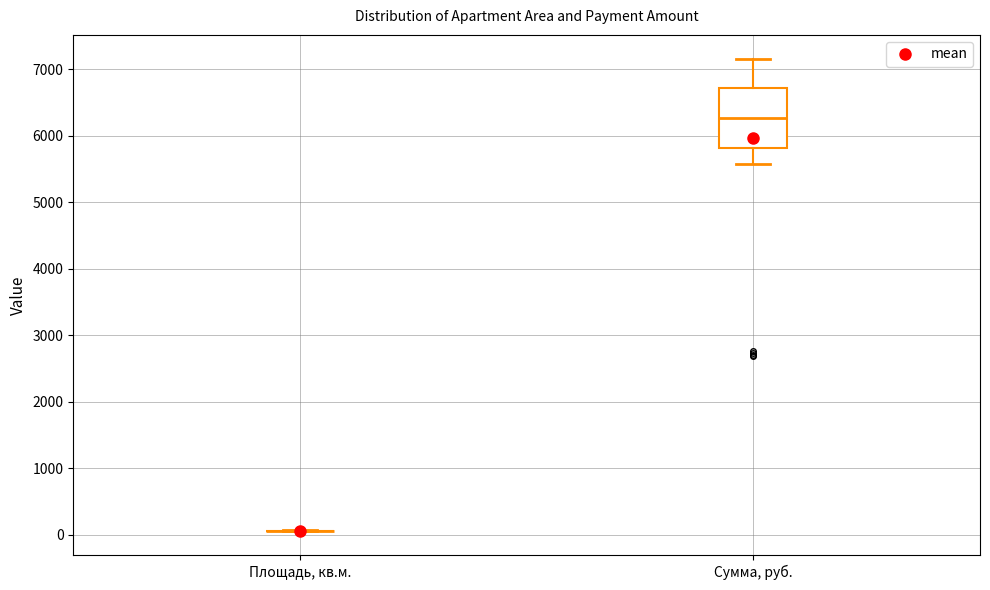

Reading left to right, transcribe this box plot: for each box, give where its median line is, the range the box spans, and where its two whiskers end, as read against the y-axis. The values are not printed on the chart, so give them approximately, as read against the axis.

Площадь, кв.м.: box collapsed to a line at 100, whiskers 100 to 100
Сумма, руб.: median 6300, box 5800 to 6700, whiskers 5600 to 7200